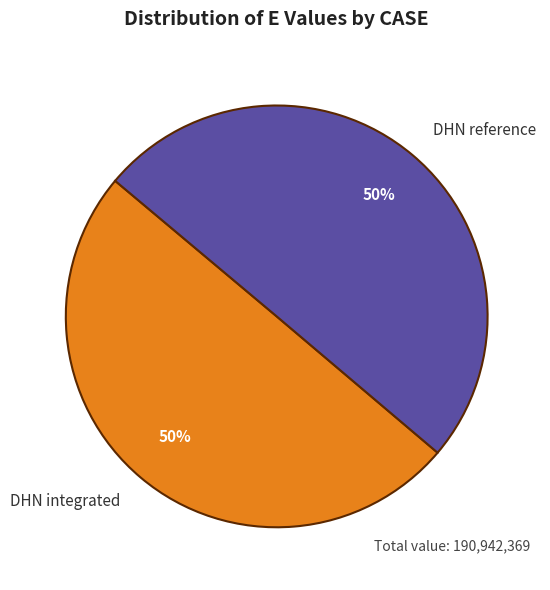

To the nearest percent, what portion does DHN integrated represent?

50%